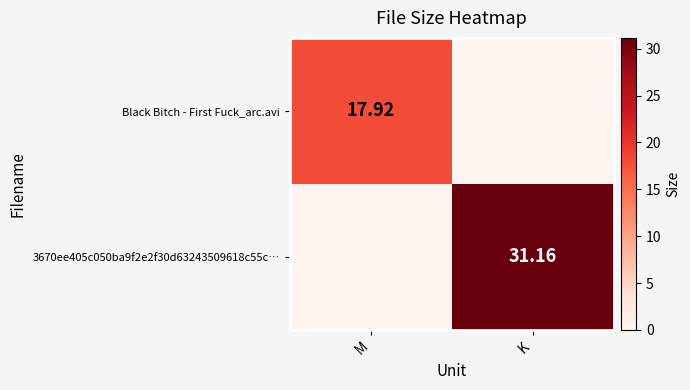

What is the total value across all series at M?

17.9